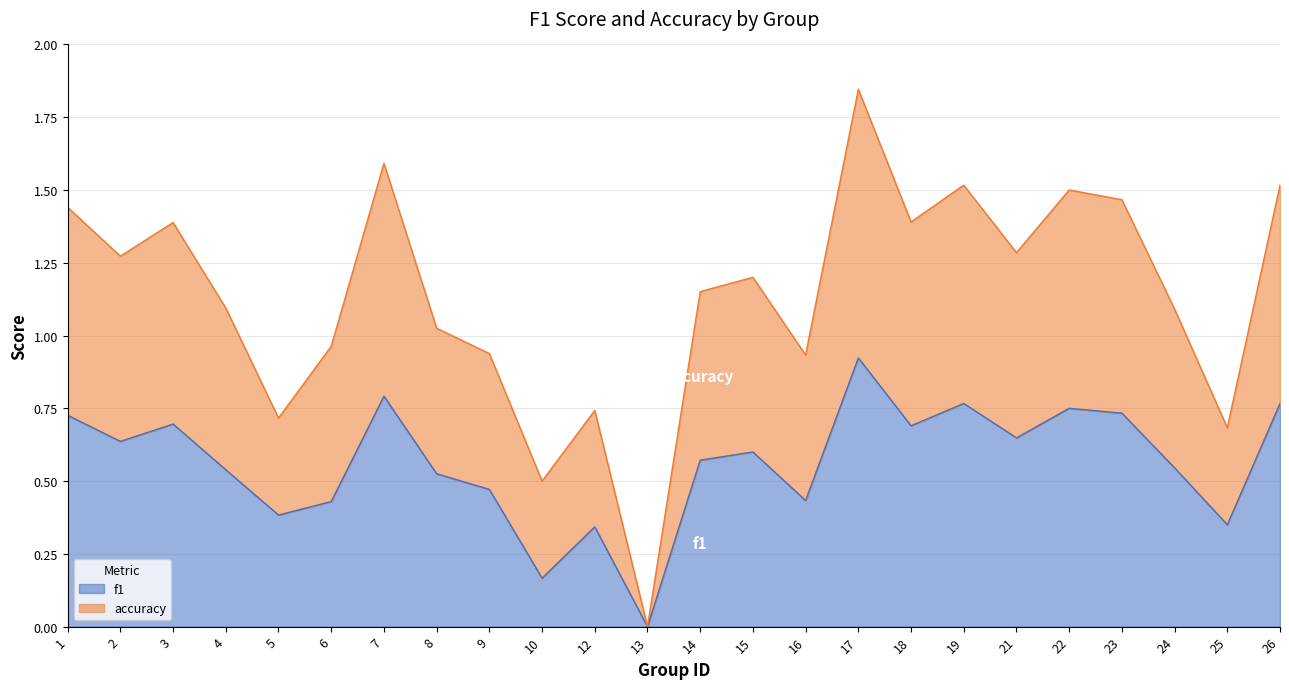

True or false: f1 and accuracy intersect in this chart.

False